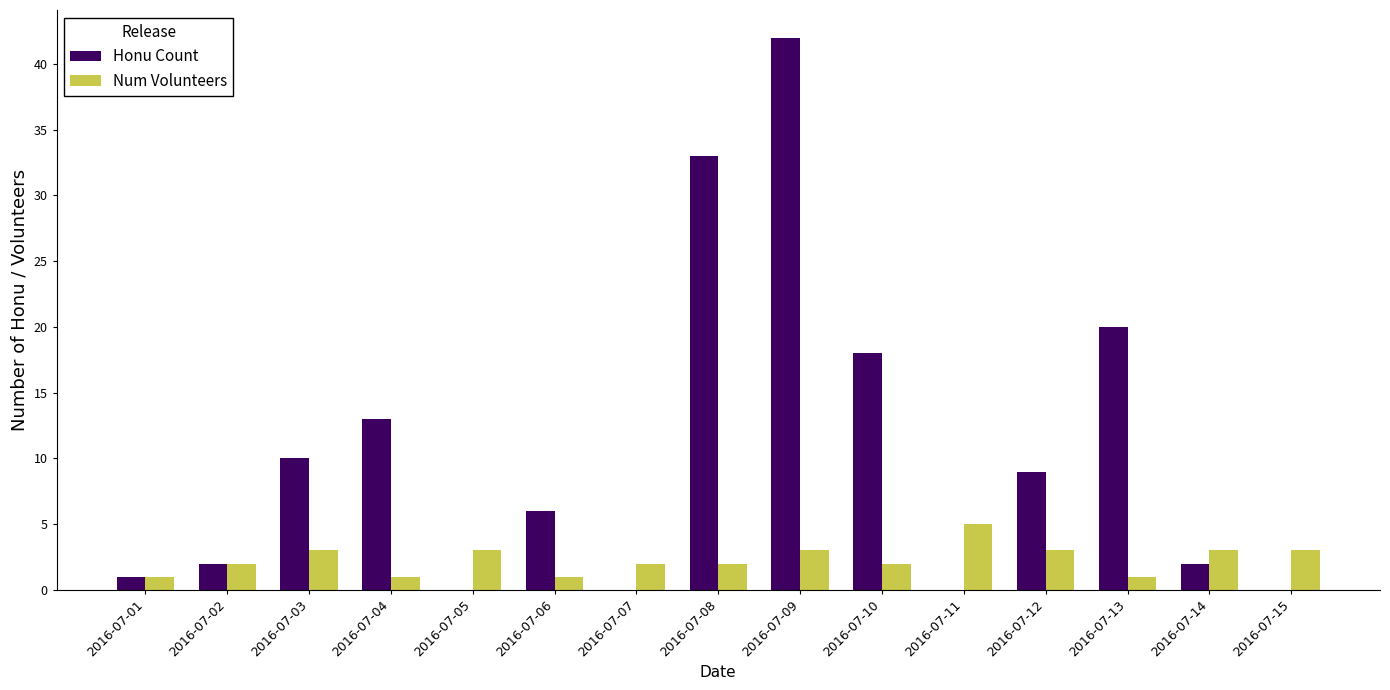

Reading left to right, transcribe all the data shown in this chart.

Honu Count: 1	2	10	13	0	6	0	33	42	18	0	9	20	2	0
Num Volunteers: 1	2	3	1	3	1	2	2	3	2	5	3	1	3	3